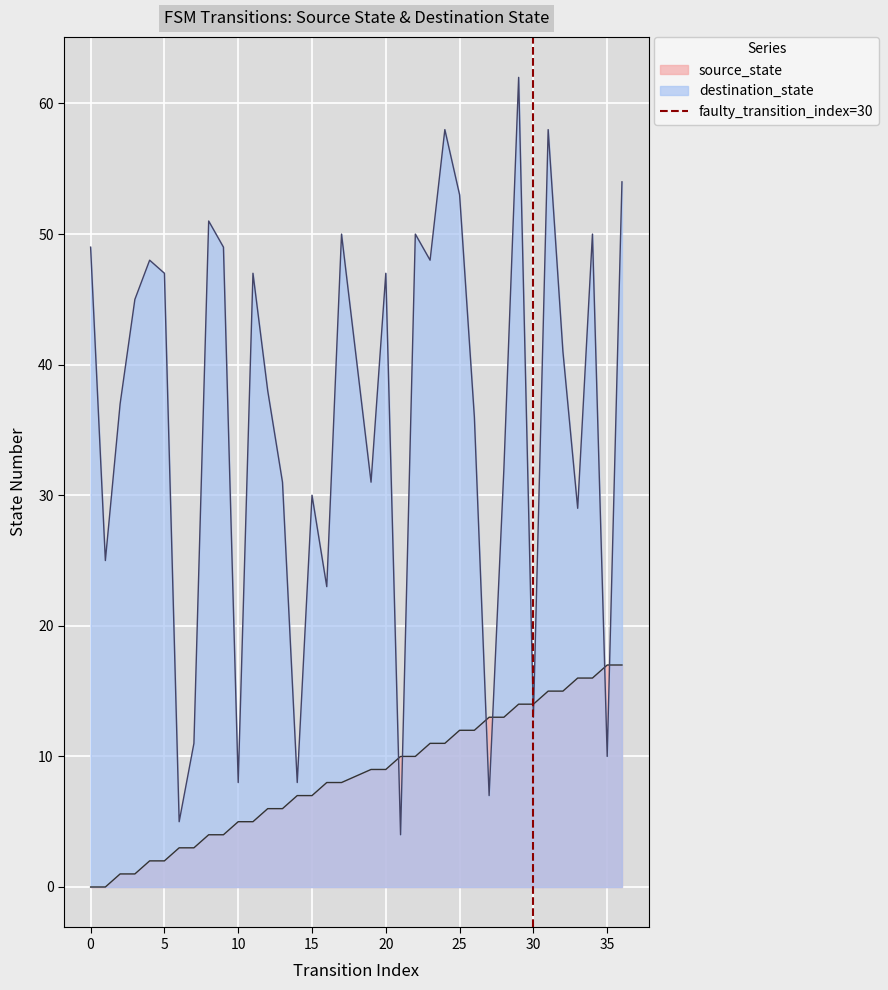

Is it true that source_state equals 2 at 5?

True